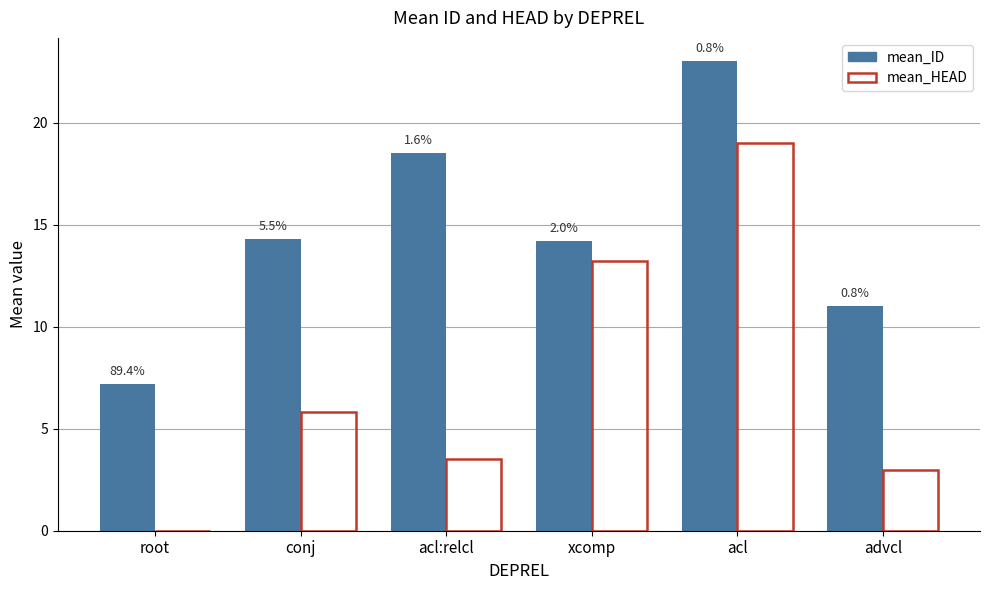

What is the label of the 4th bar from the right?

acl:relcl